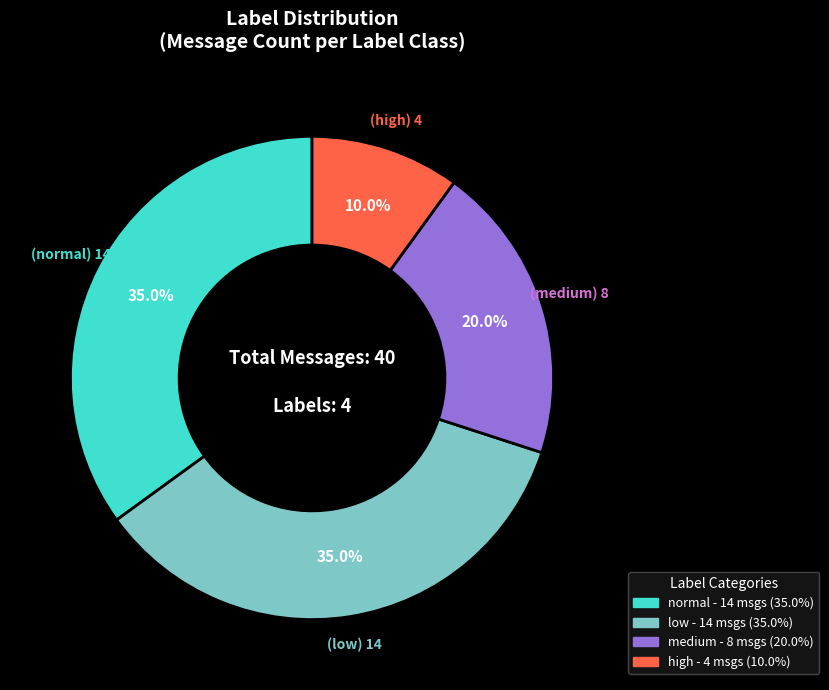

Which has a higher value, high or medium?

medium